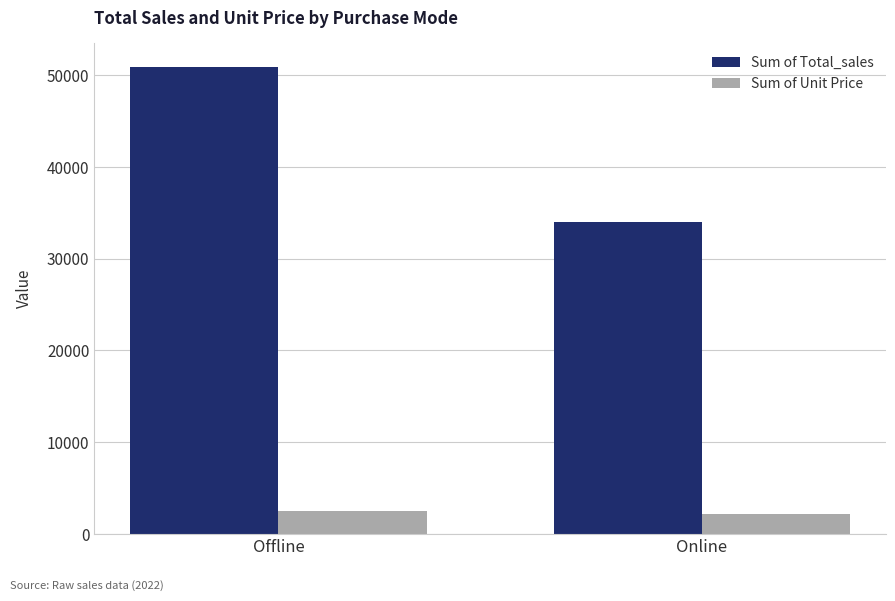

What is the highest value of the Sum of Total_sales series?

50925